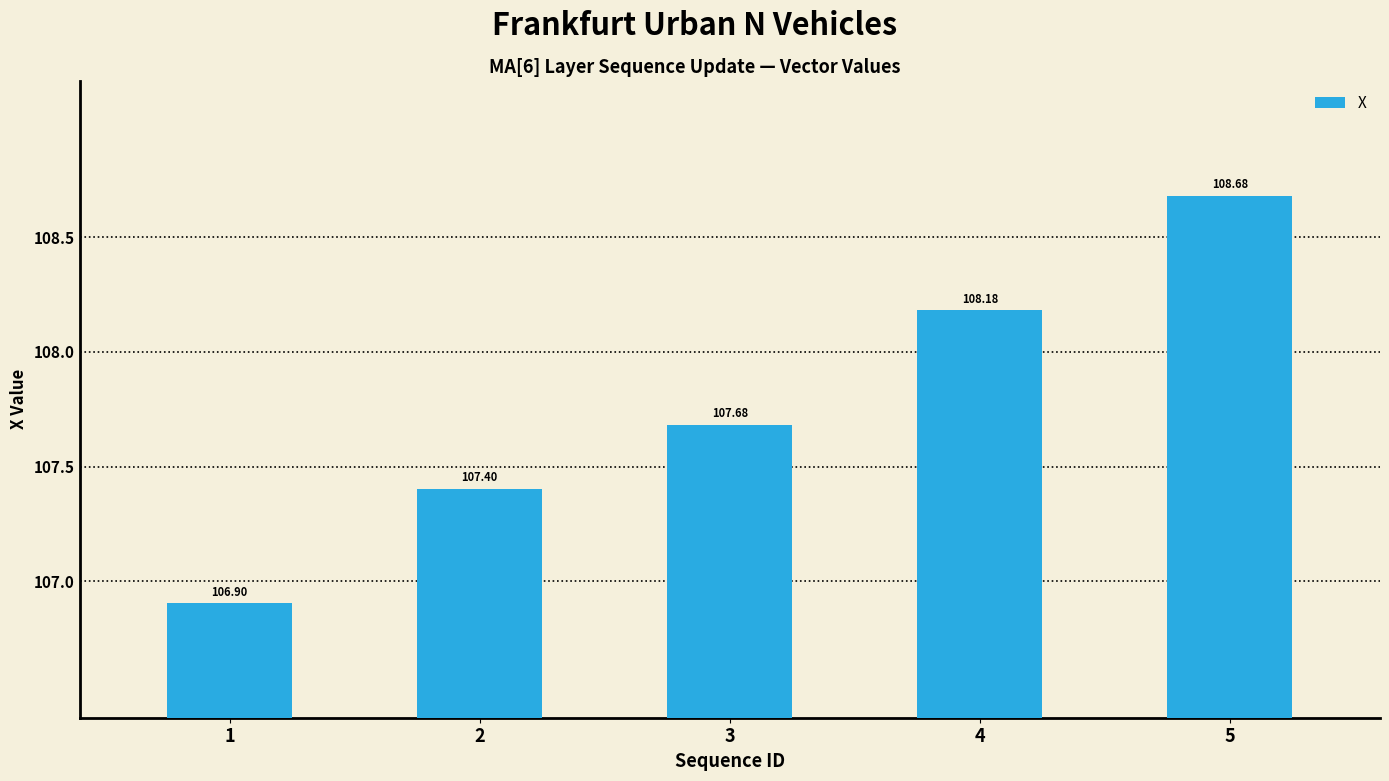

List the labels in order of value, largest first.

5, 4, 3, 2, 1